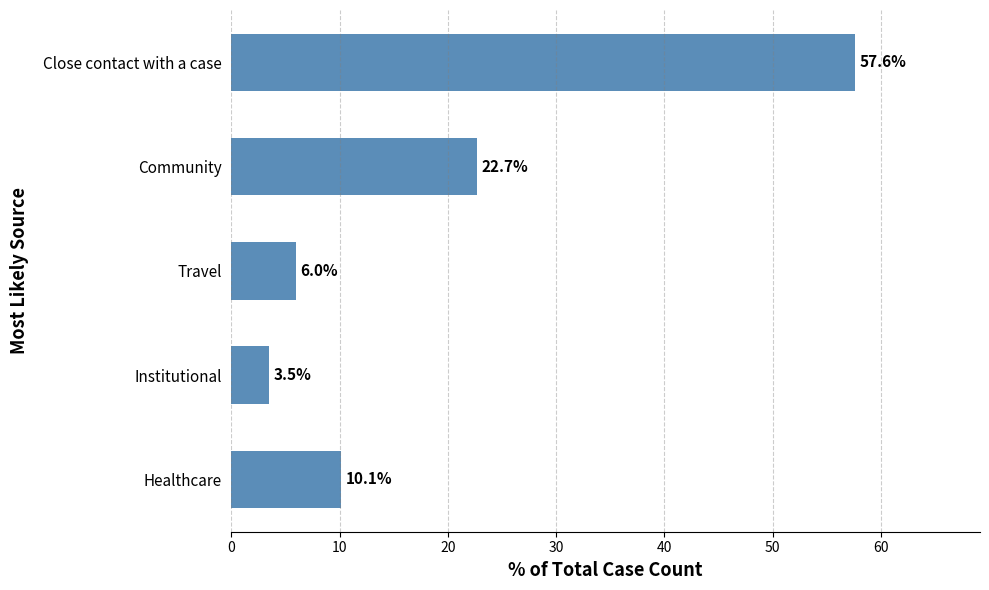

What is the label of the 3rd bar from the bottom?

Travel